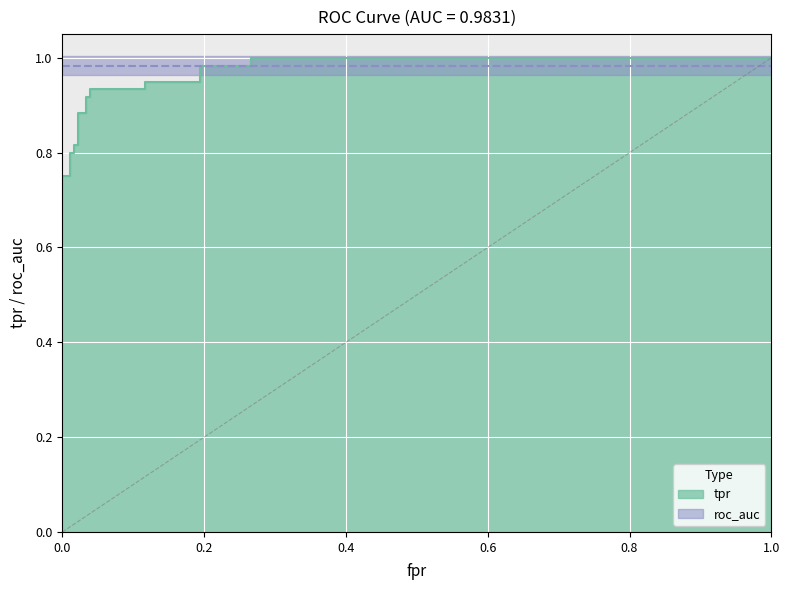

True or false: the data has more than 0 interior local peaks.

False